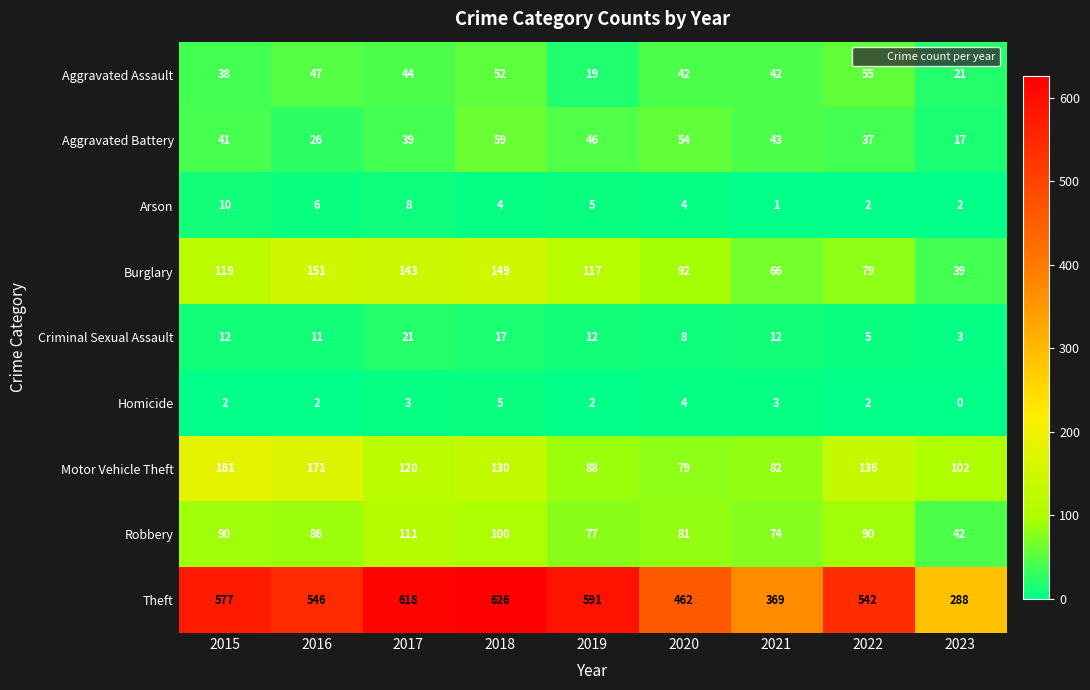

At how many categories does at least one series exceed 574?

4